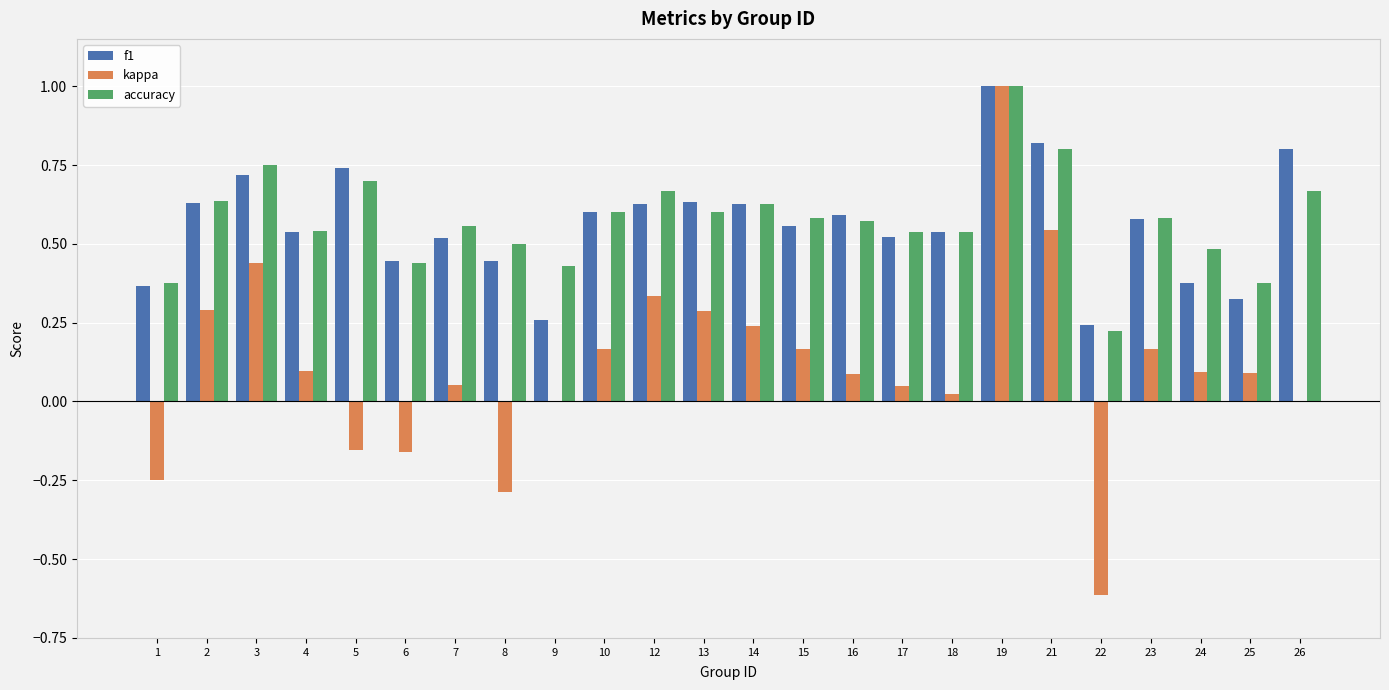

What is the greatest value displayed?

1.0